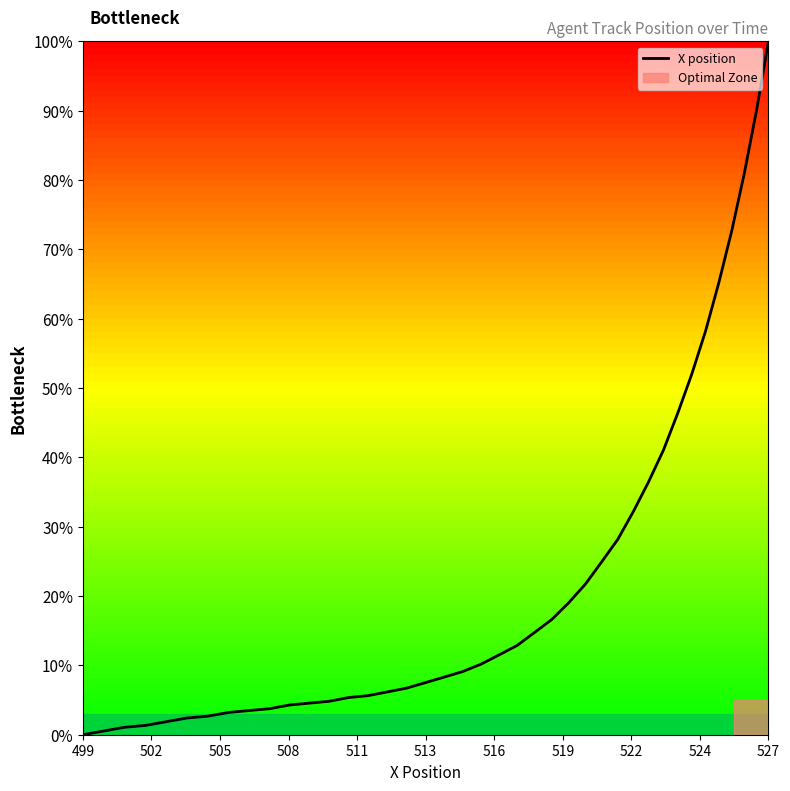

What is the greatest value displayed?

100.0